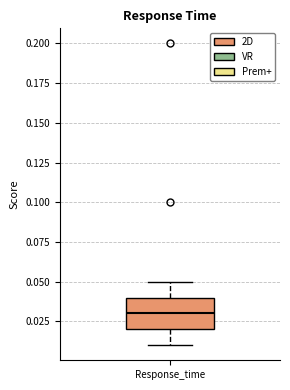

Where does the median line of the box for Response_time sit on the y-axis? The values are not printed on the chart, so give them approximately, as read against the axis.

0.03